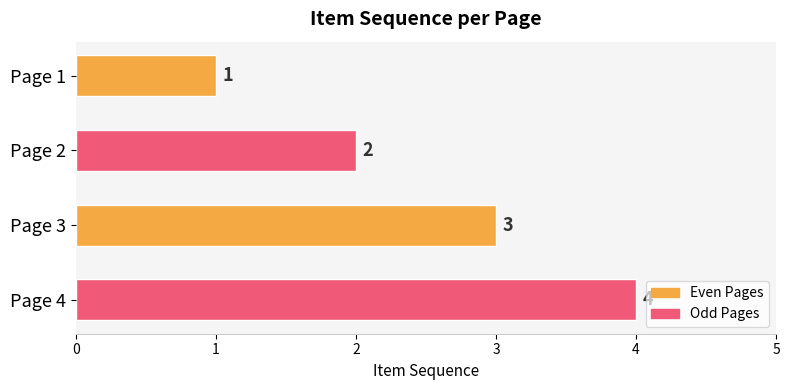

The chart shows a value of 2 at Page 4. True or false?

False